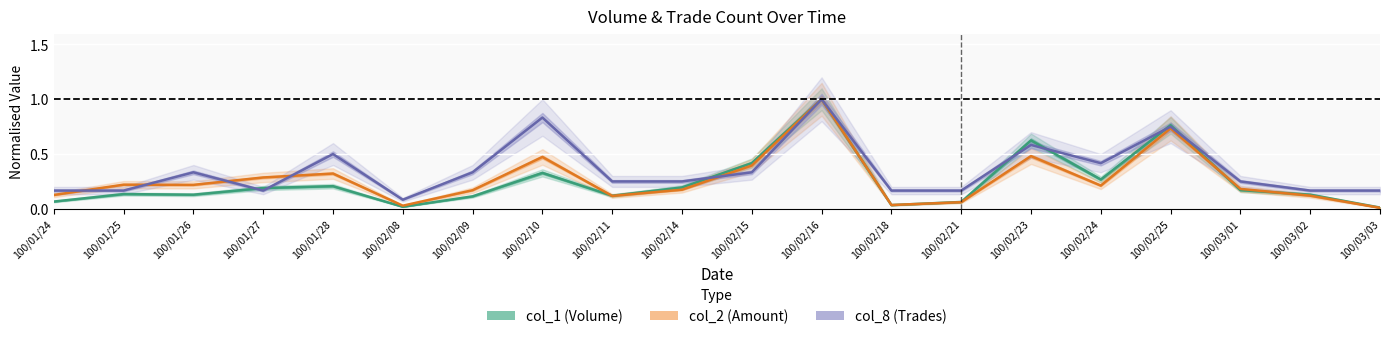

The value of col_1 at 100/02/18 is 0.0. True or false?

True